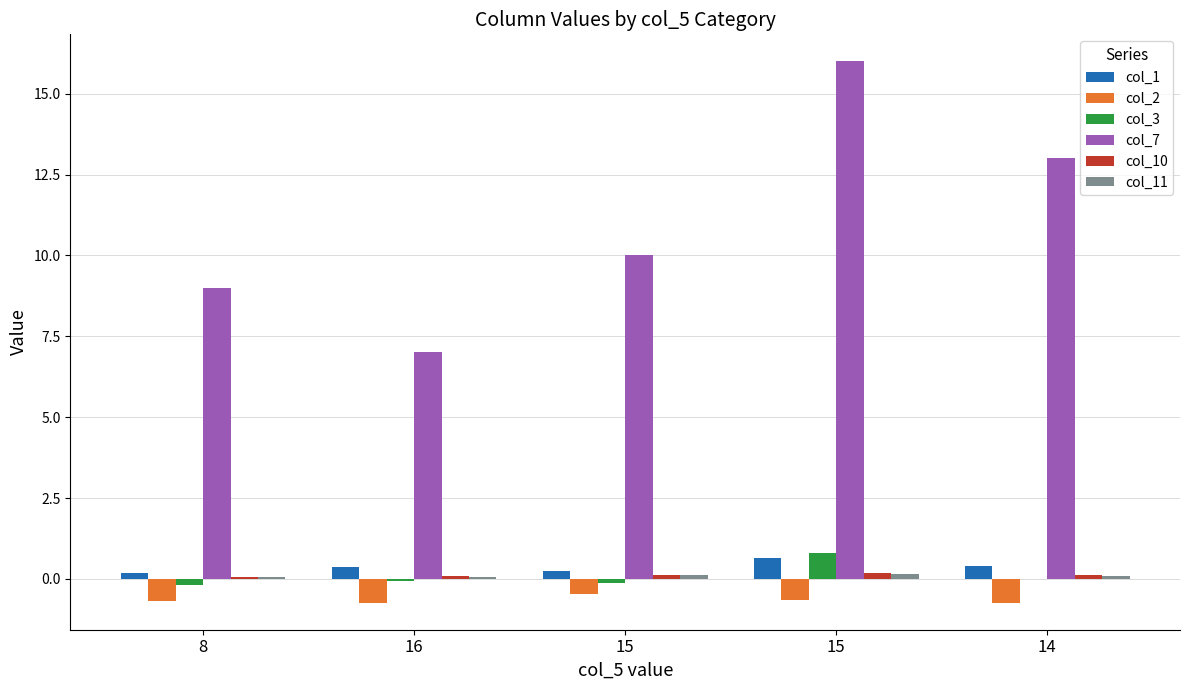

True or false: col_7 has a value of 16.0 at 15.

True